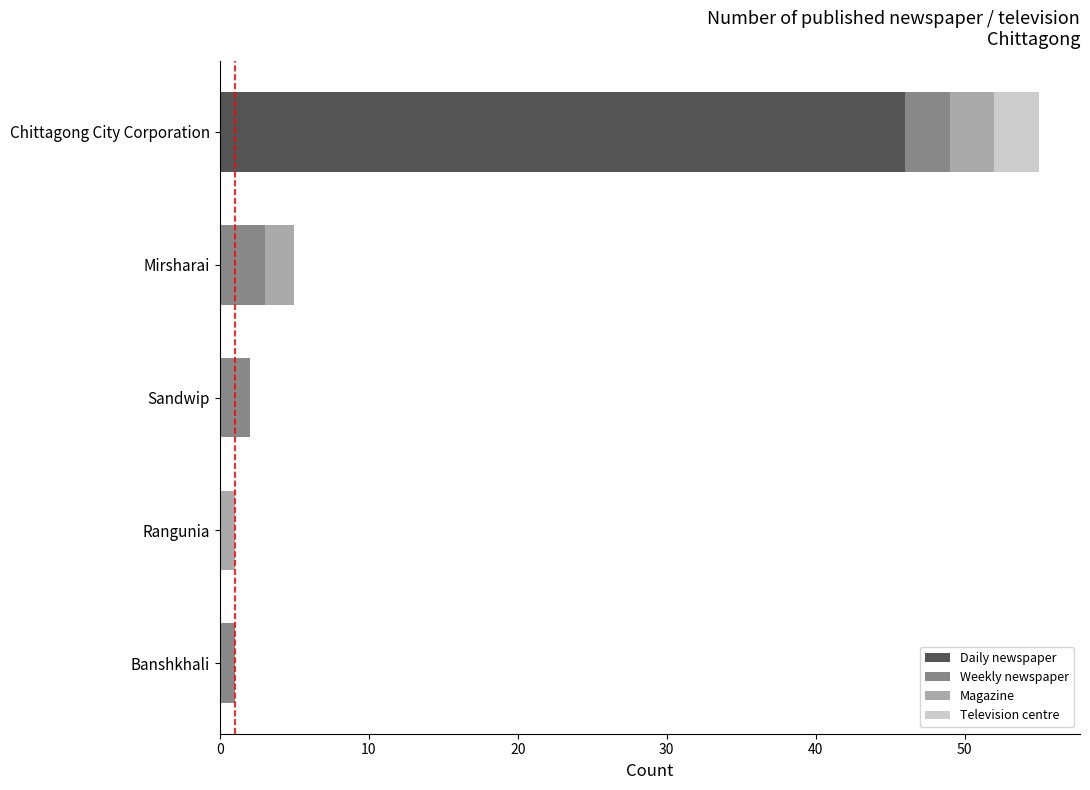

The value of Daily newspaper at Rangunia is 18. True or false?

False